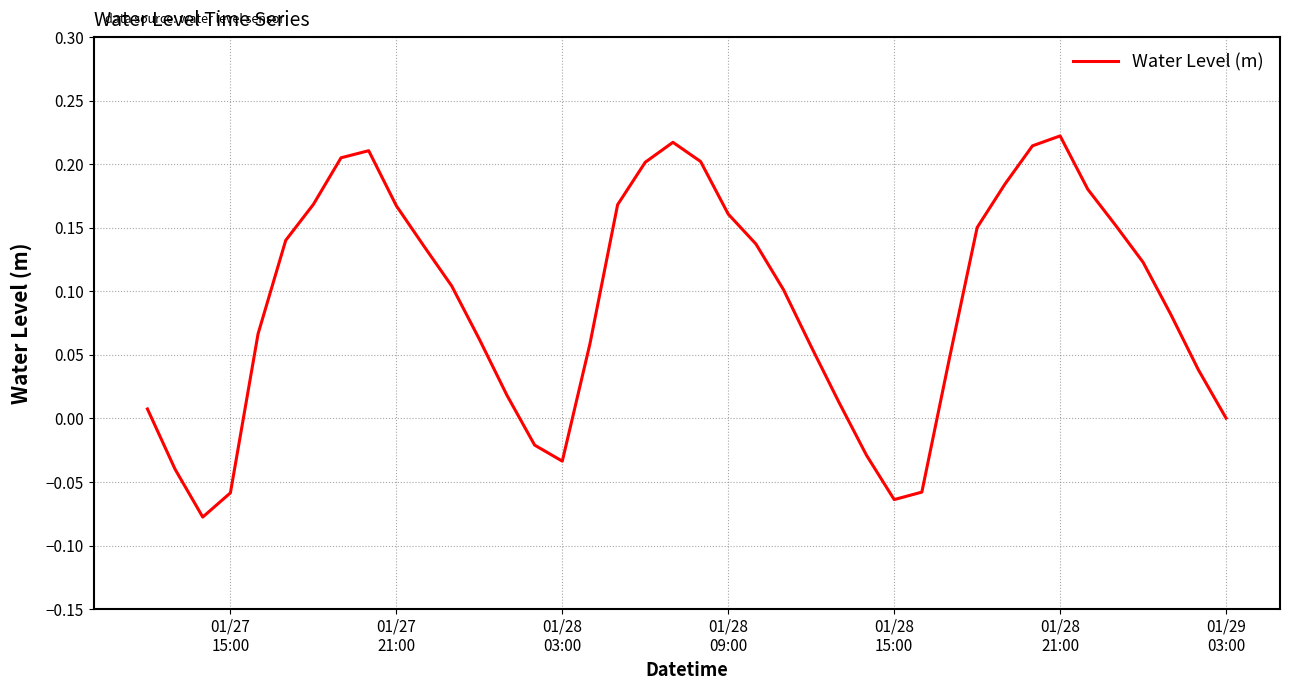

What is the difference between the maximum and minimum values?

0.3